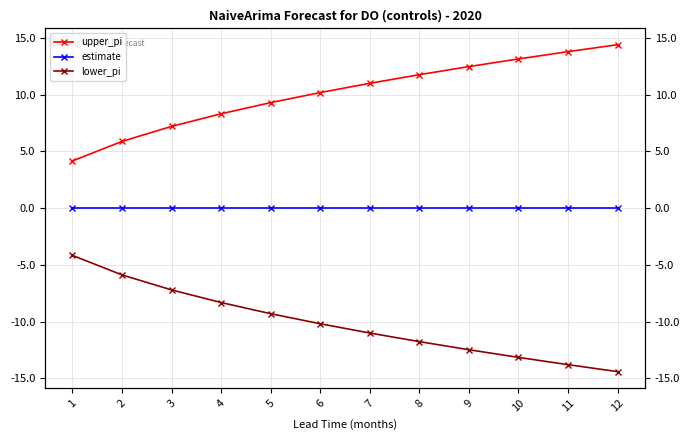

What is the spread (max minus min) of values at 2?

11.8